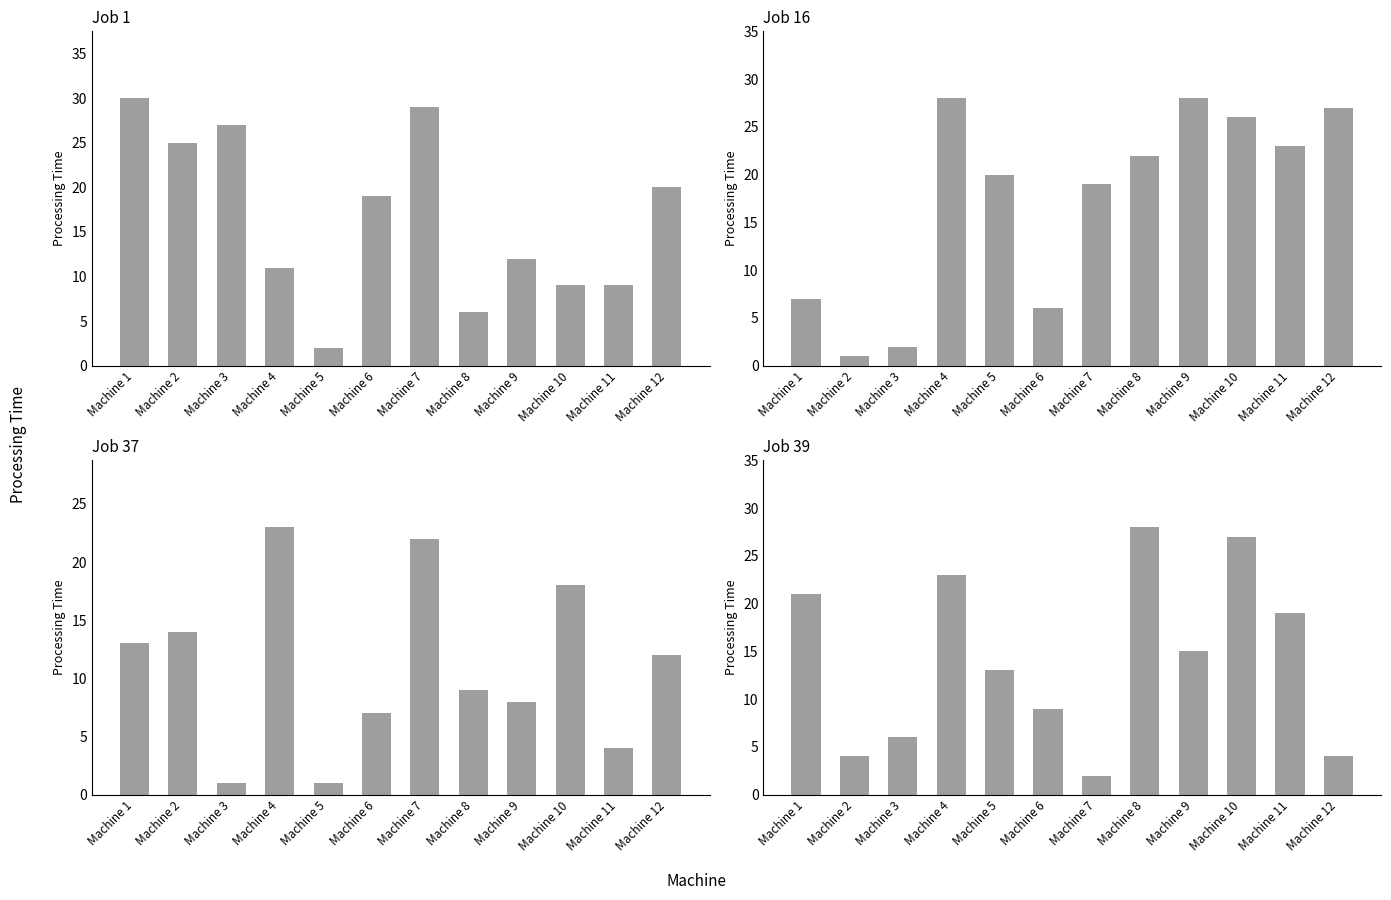

Does the chart contain stacked bars?

No